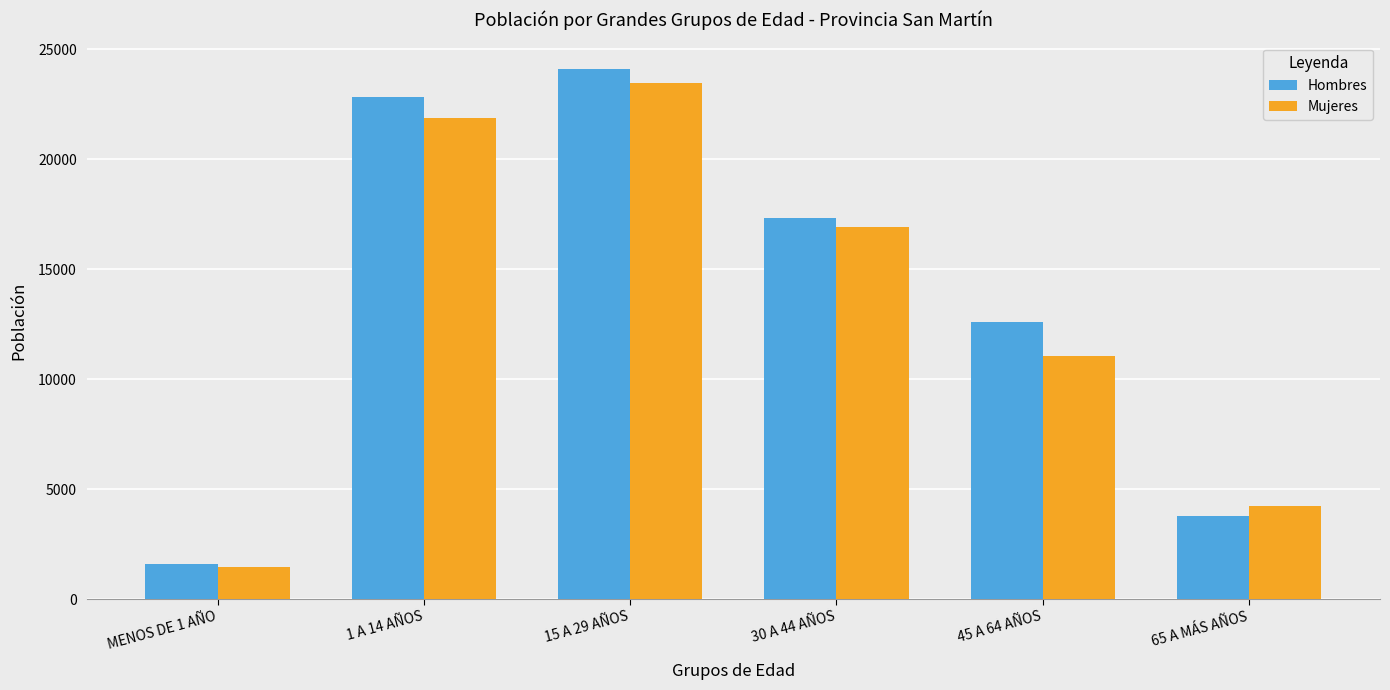

What is the average value of the Hombres series?

13693